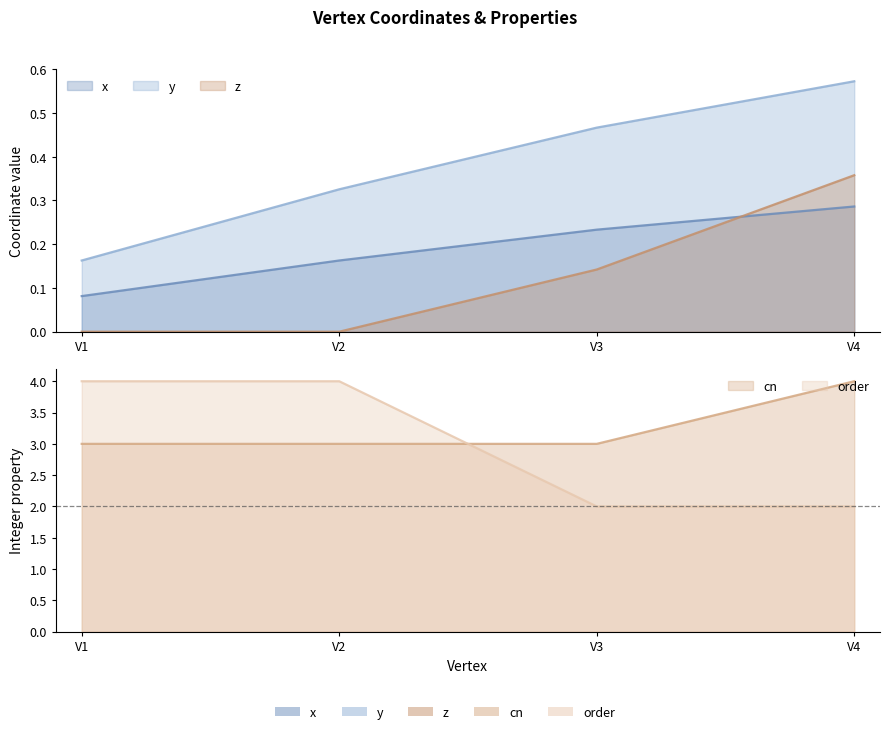

Count the cn values in the range 3 to 4.

4